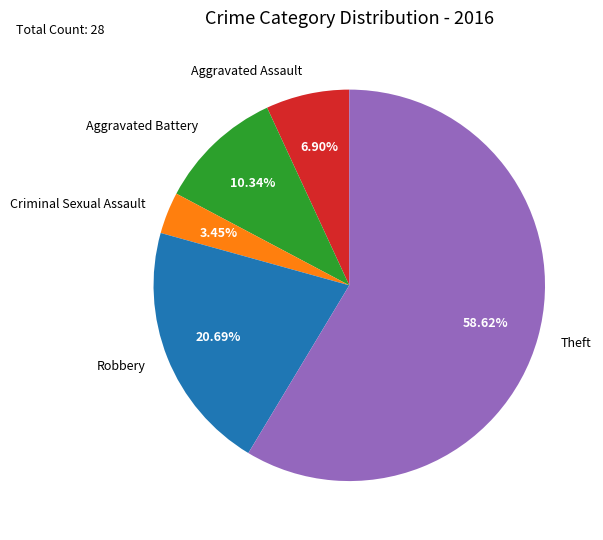

Does any single category account for the majority?

Yes